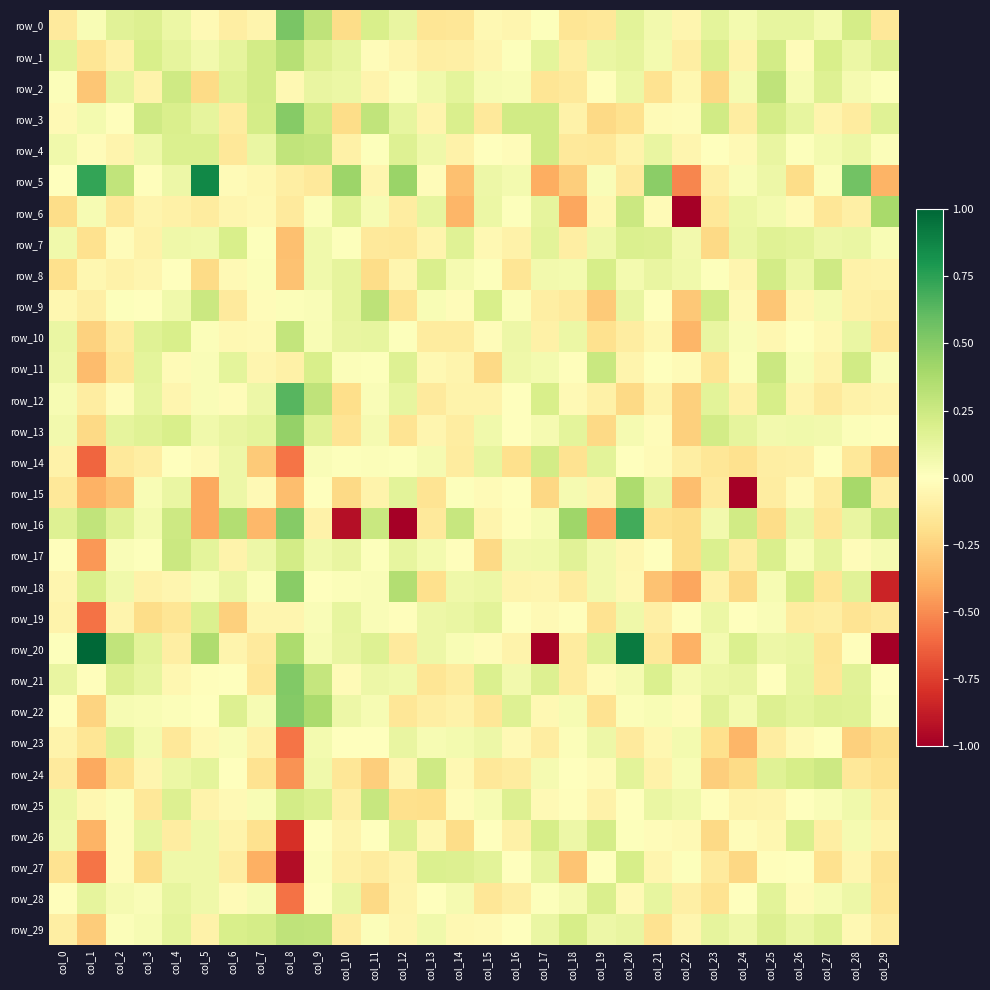

Which series changed the most between col_22 and col_27?

row_6